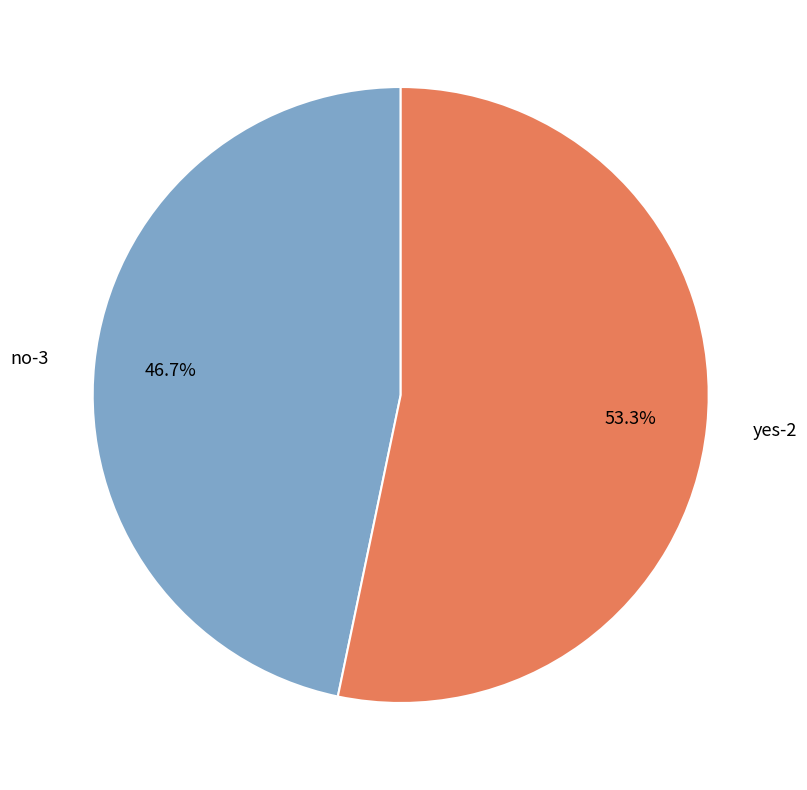

What percentage is the no-3 slice, to the nearest percent?

47%